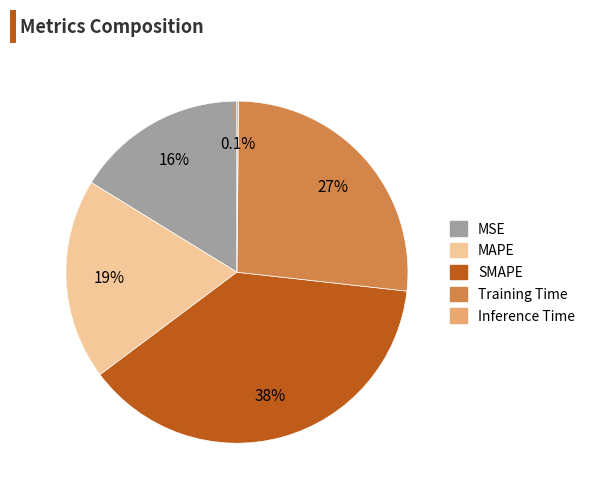

Is MAPE the majority of the pie?

No